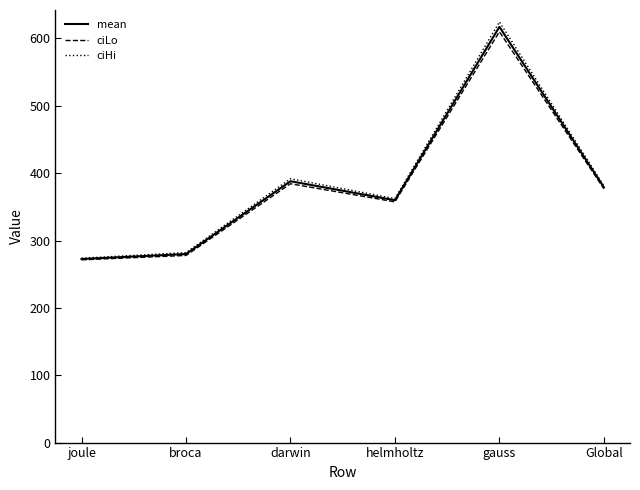

What is the difference between the ciHi values at joule and helmholtz?

88.5